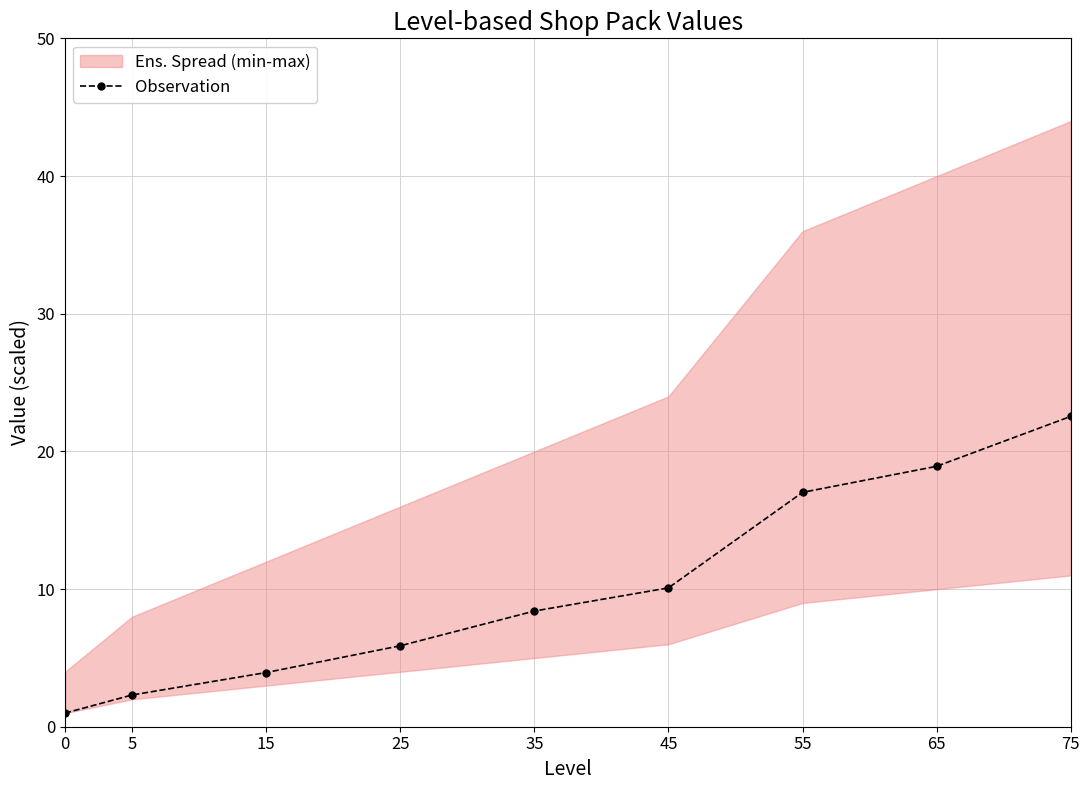

Between 75 and 35, which is larger?

75